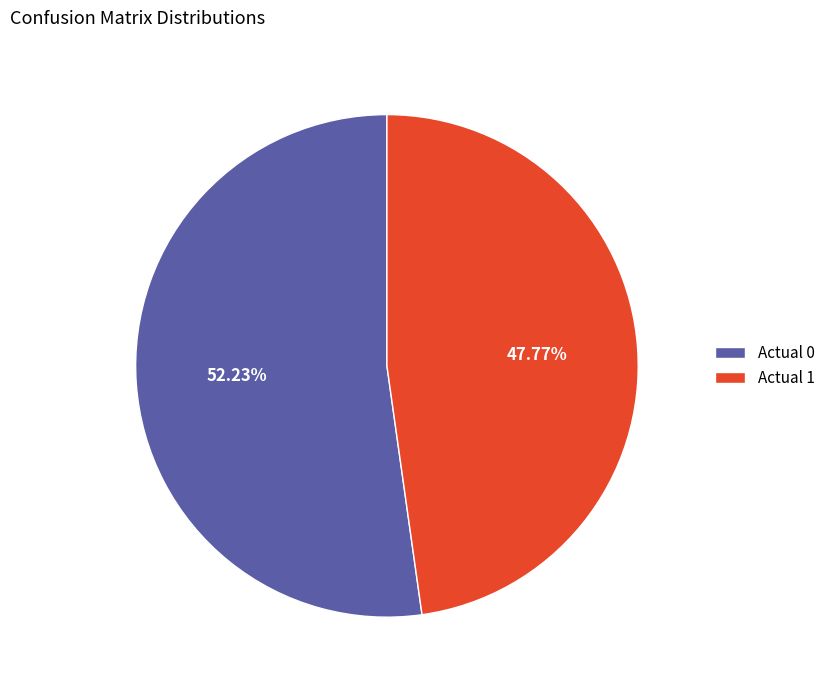

Which slice represents more than half of the pie?

Actual 0